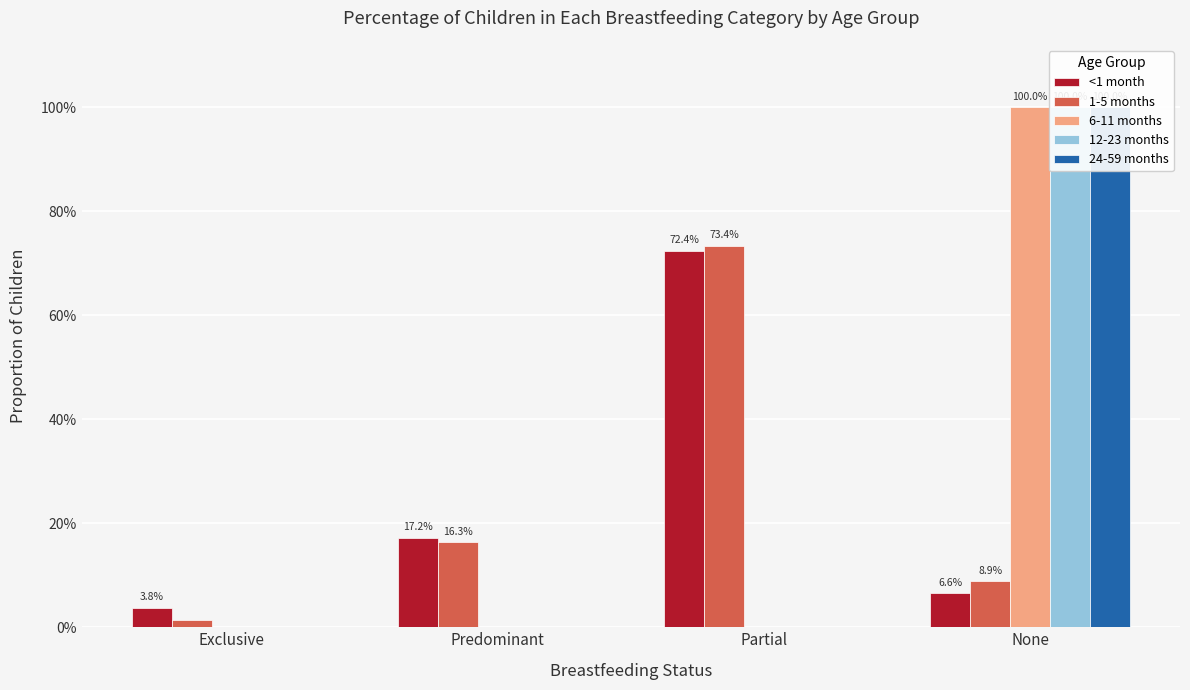

Which has a higher value, None or Partial?

Partial